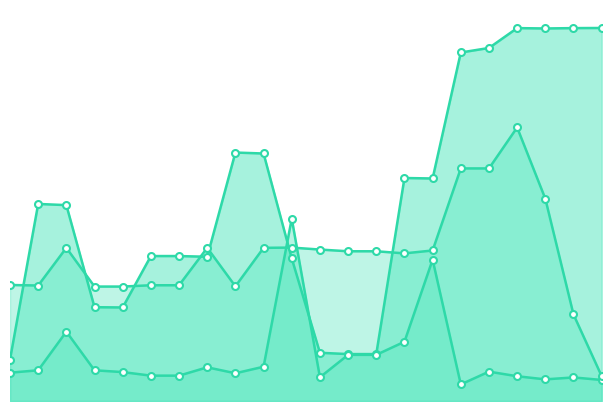

How many intersections are there between col_1 and col_4?

2